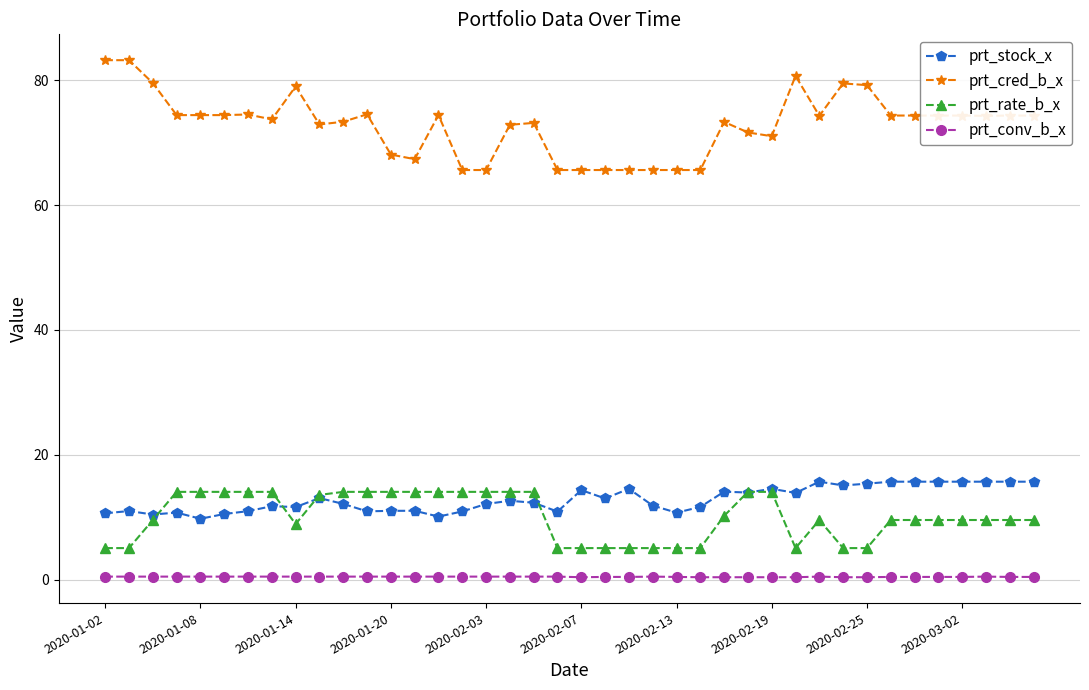

True or false: prt_cred_b_x has more than 1 interior local peaks.

True